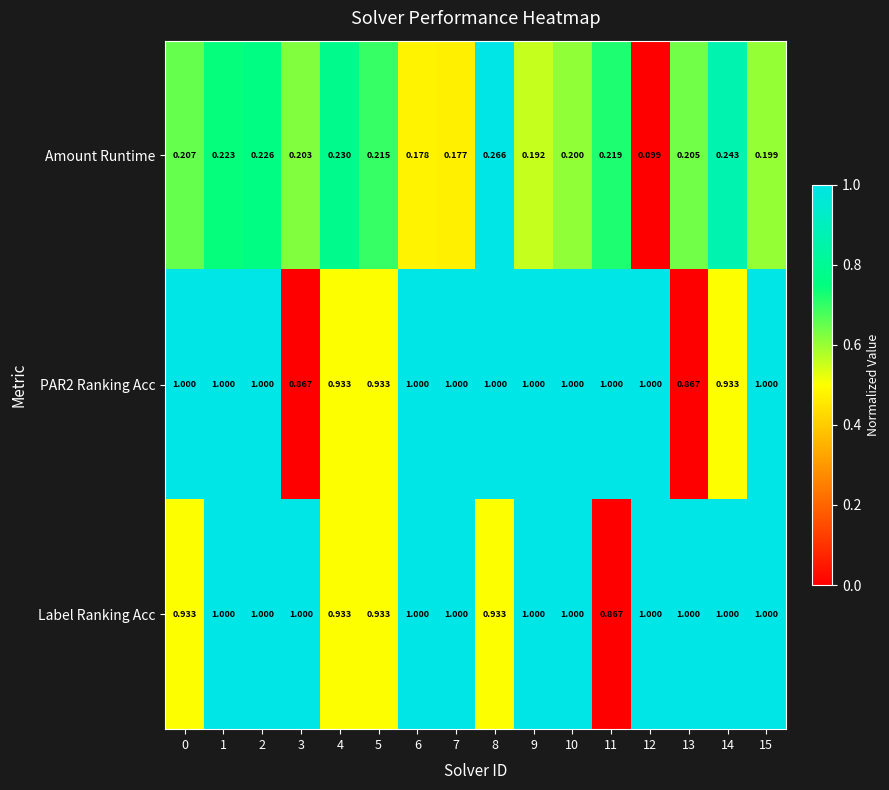

Which series has the largest total across all categories?

Label Ranking Acc